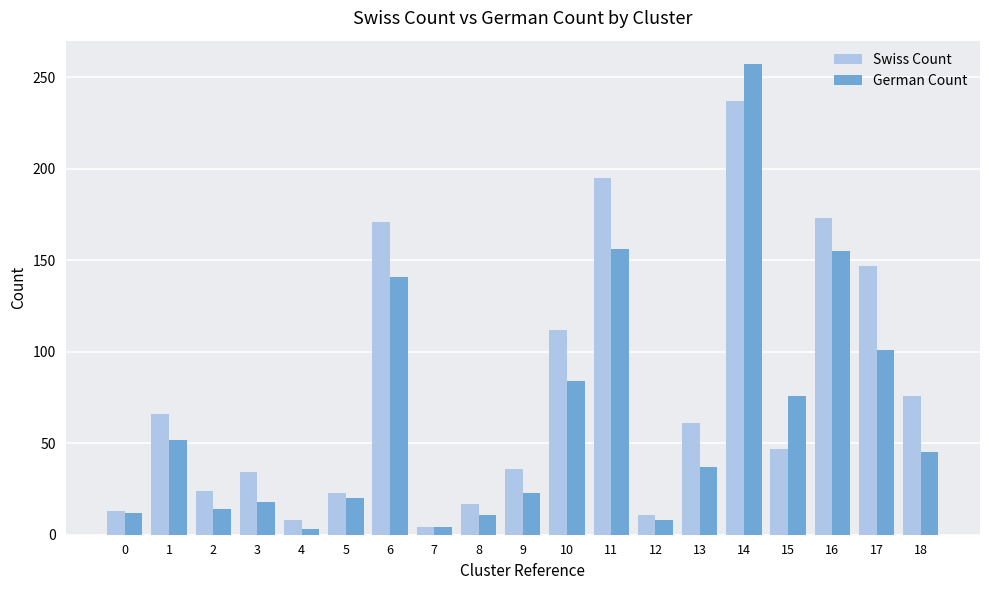

List the series in order of their overall mean, lowest first.

German Count, Swiss Count